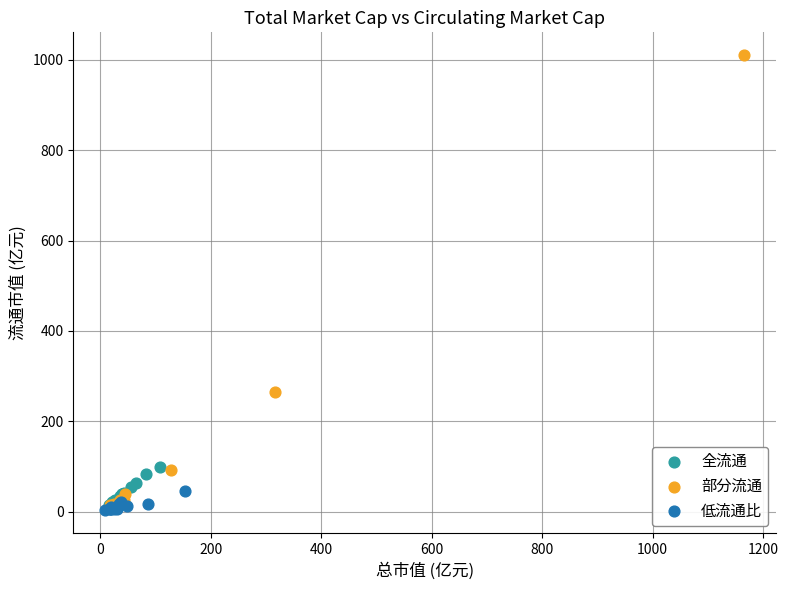

Which series has the widest spread of Y values?

部分流通